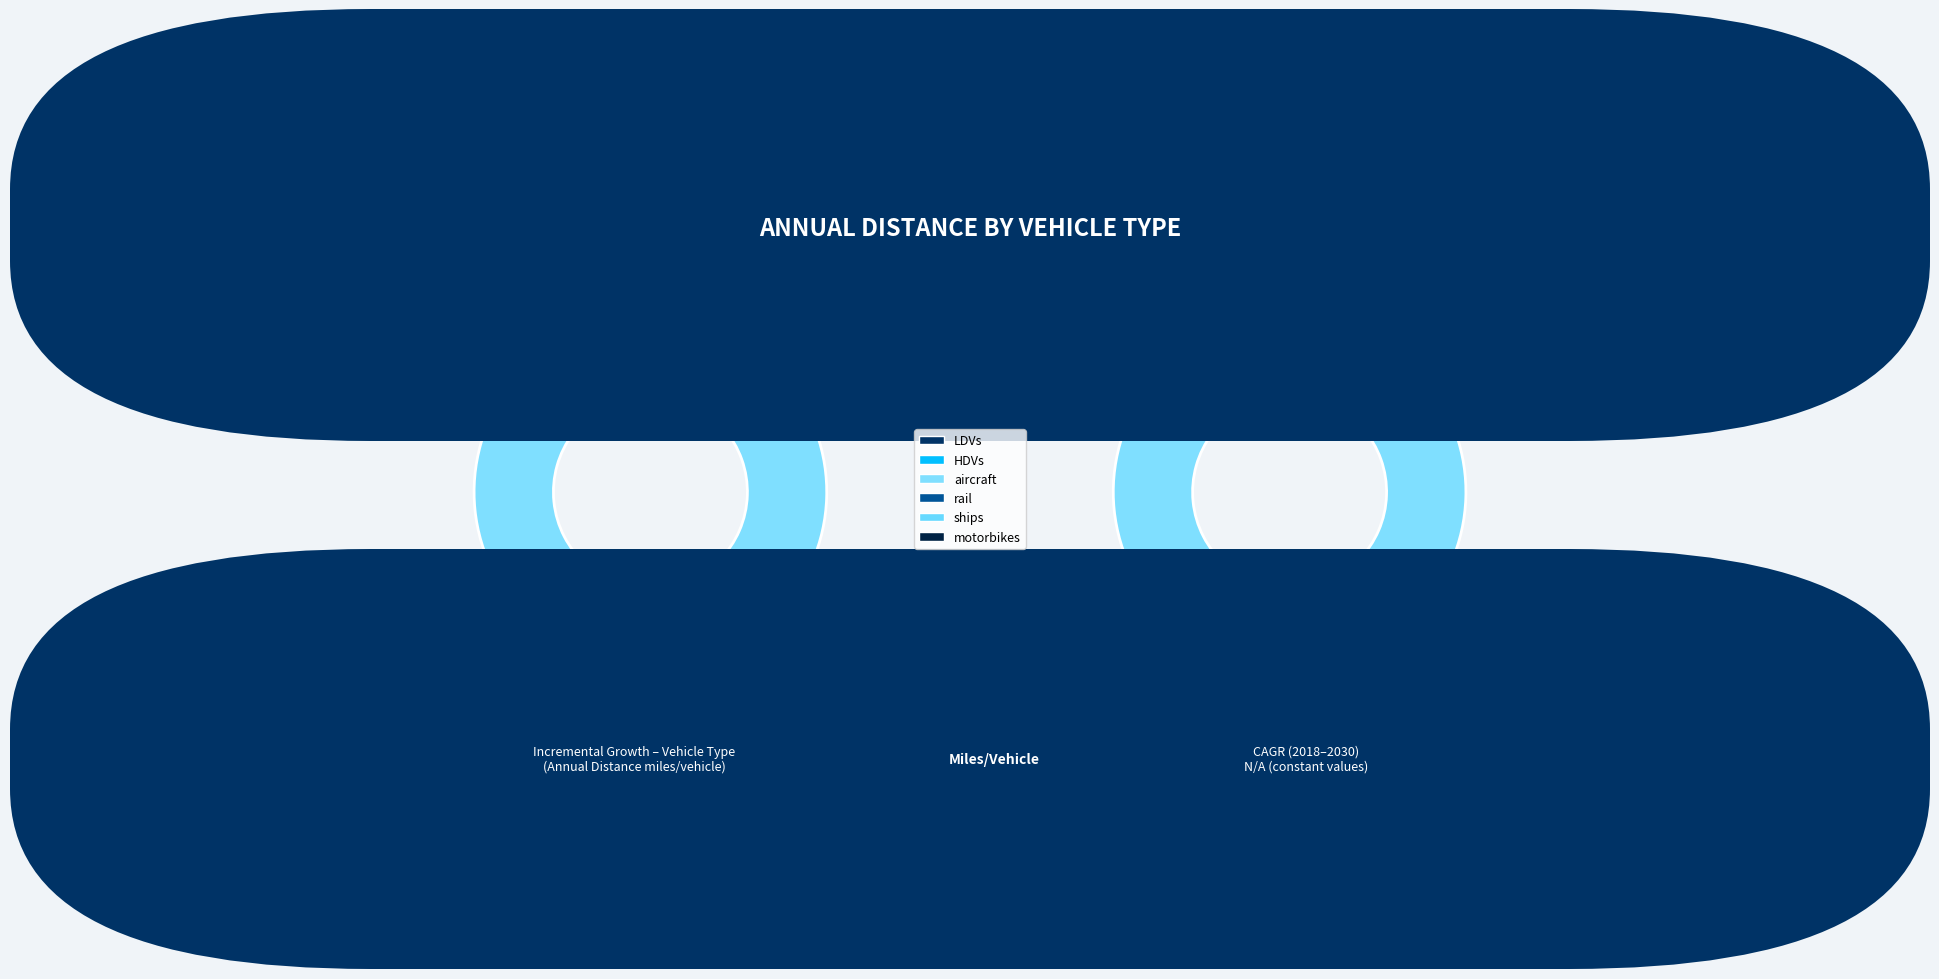

The HDVs slice represents 1% of the pie. True or false?

True